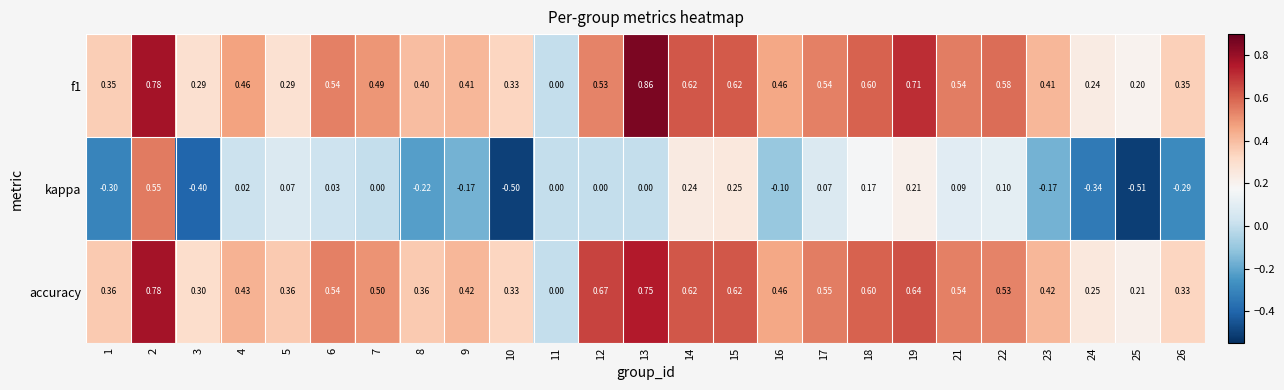

How many data points does each series have?

25